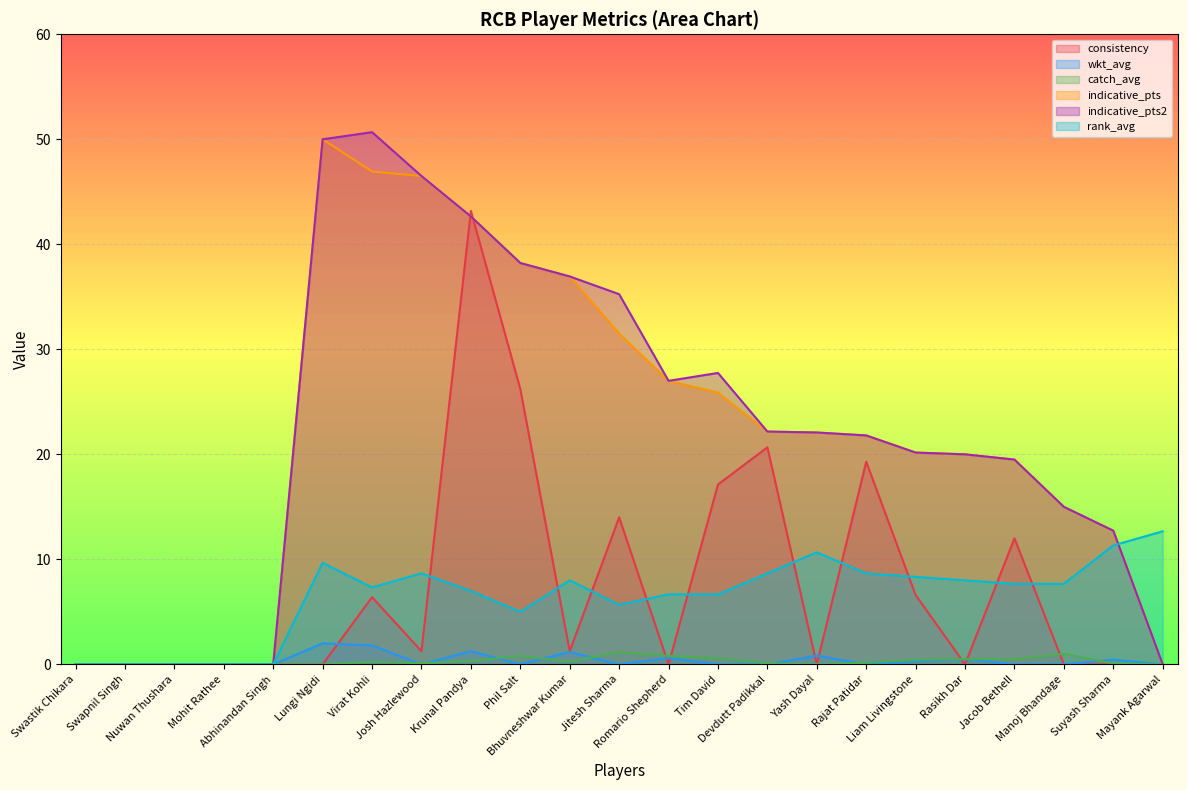

How many intersections are there between consistency and catch_avg?

5